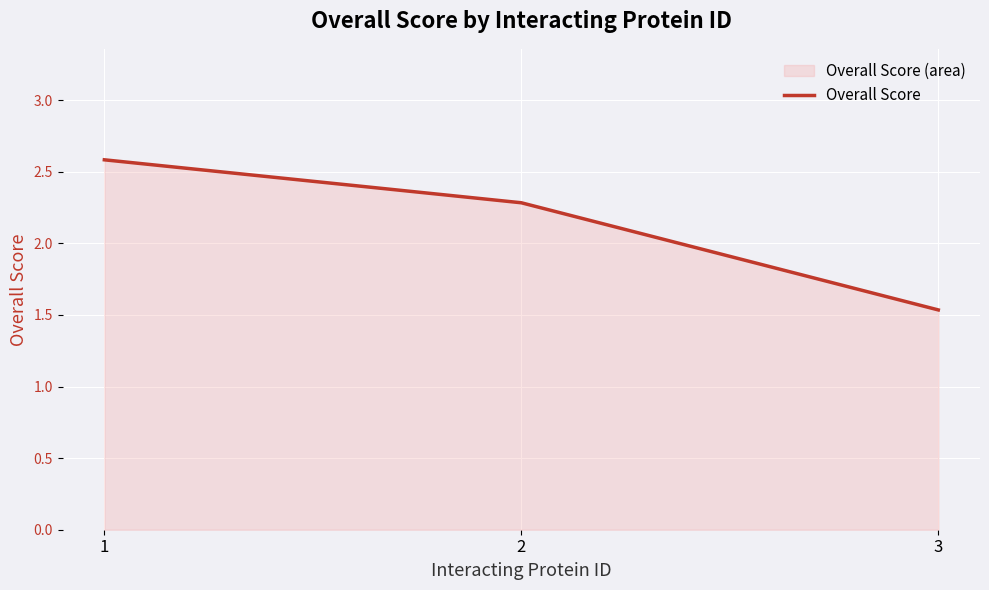

Does the chart display data point markers on the line(s)?

No